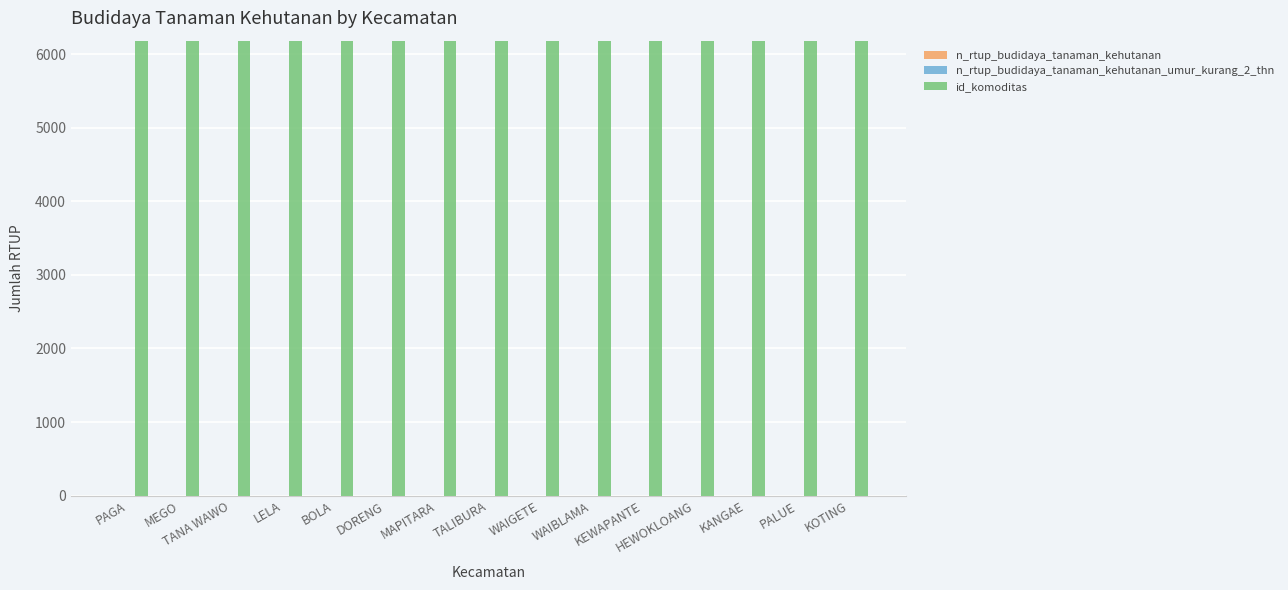

What is the label of the 6th bar from the right?

WAIBLAMA